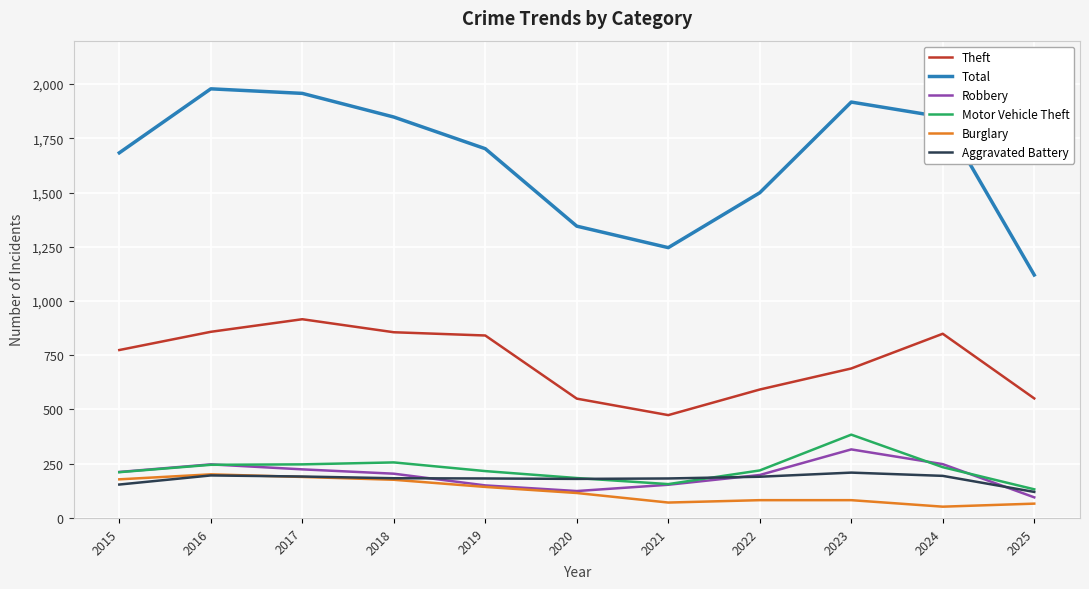

At which label does Total reach its minimum?

2025